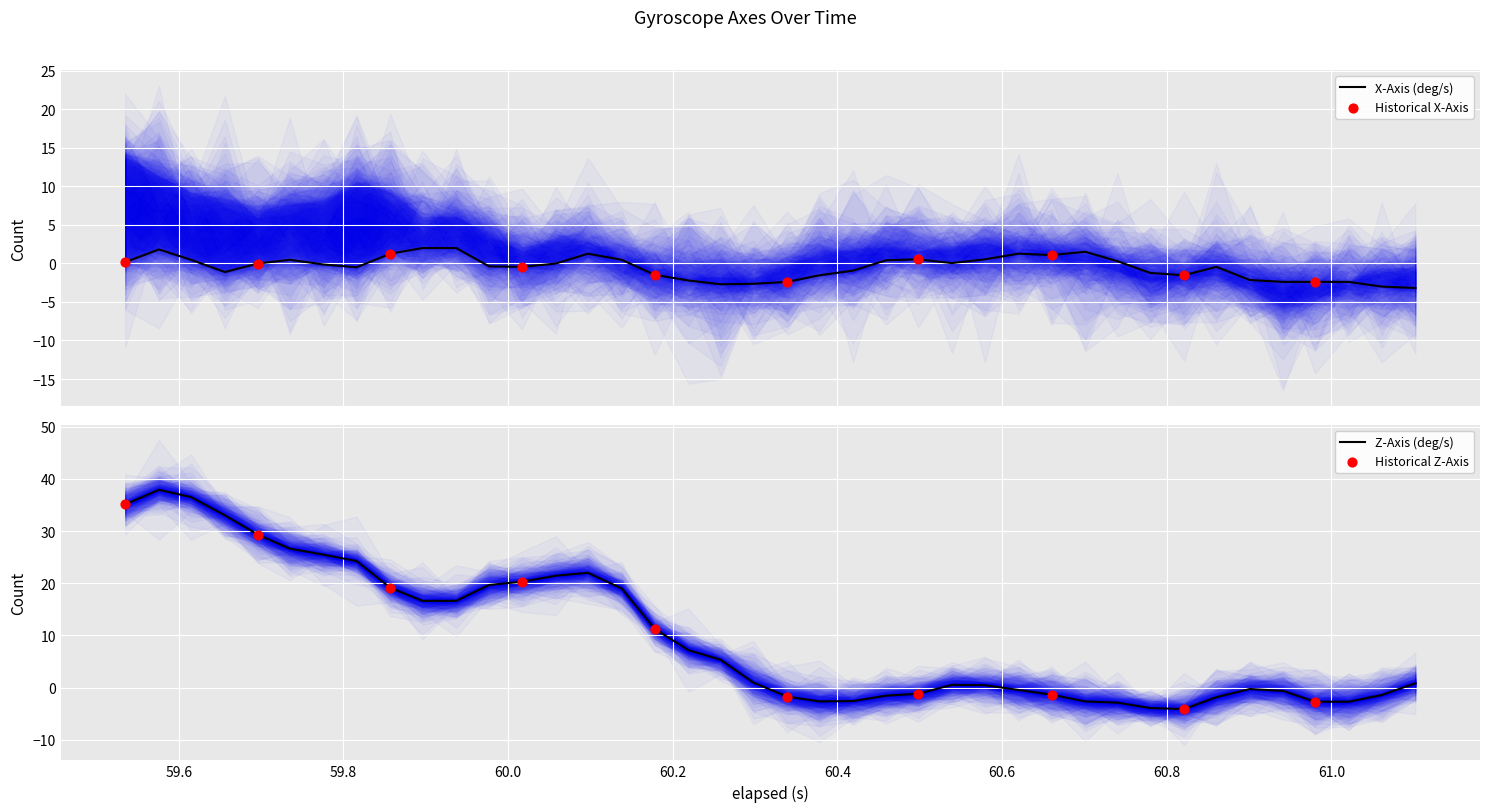

Which series contains the lowest Y value?

z_axis